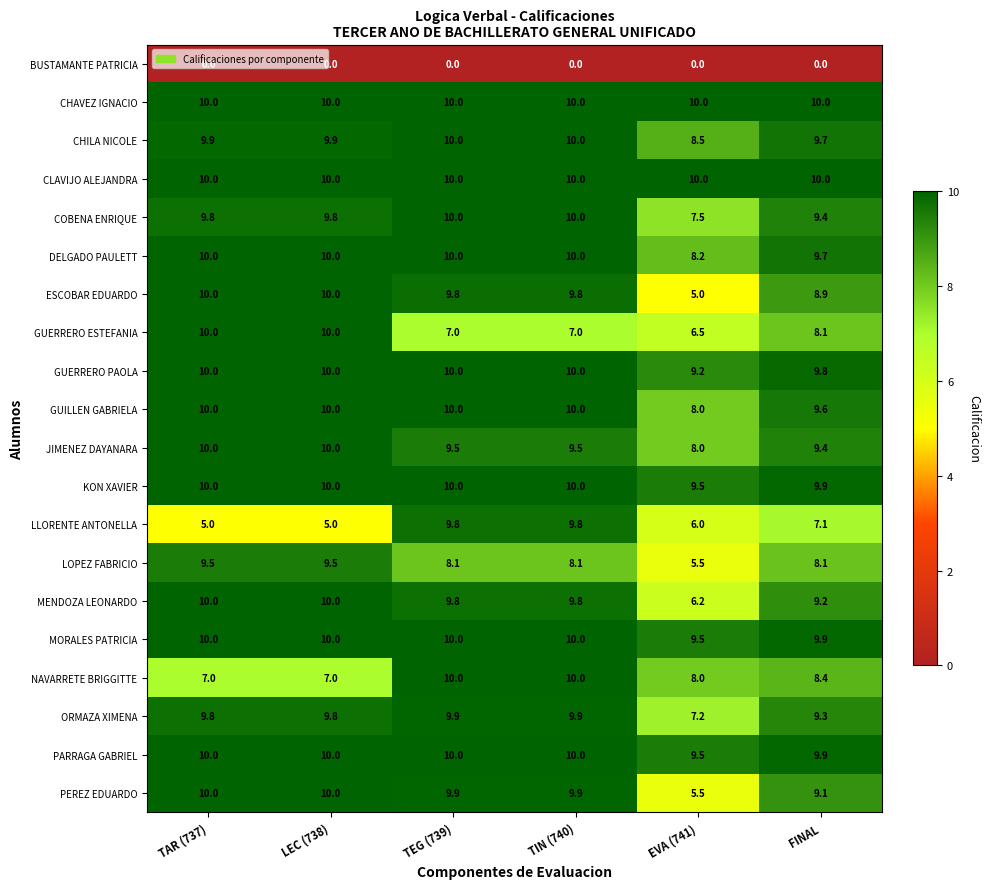

What is the total value across all series at TEG (739)?

183.8